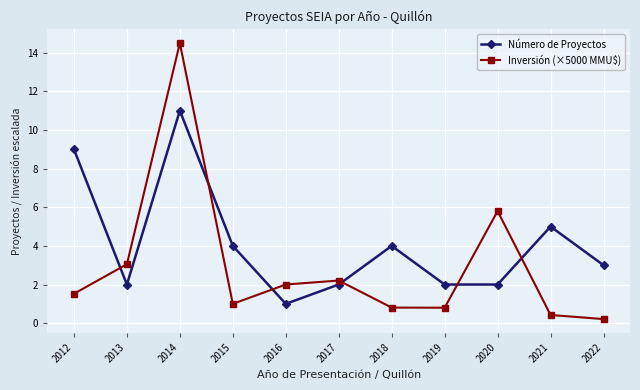

What is the difference between the highest and lowest values at 2019?

1.2